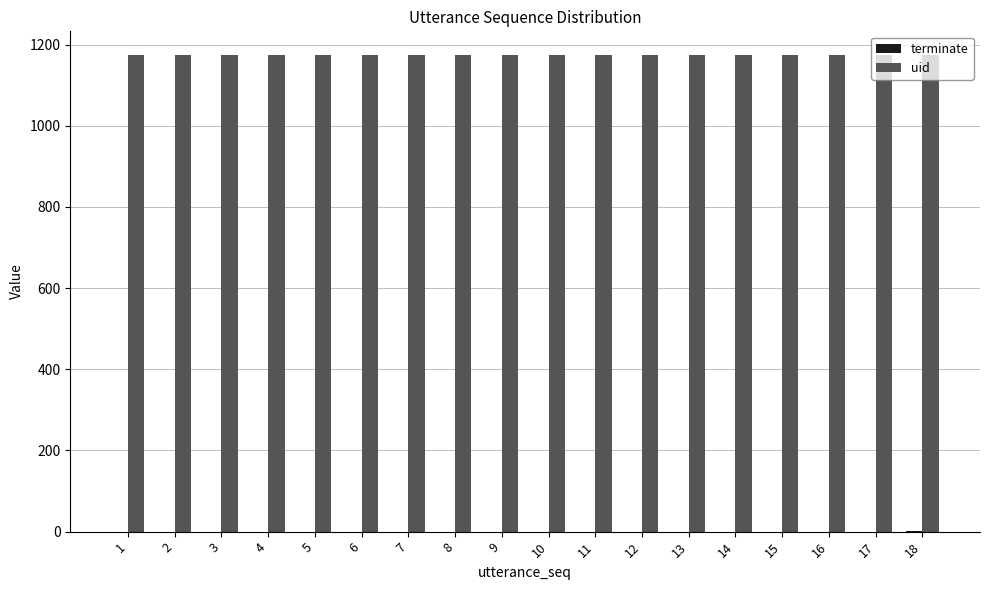

What is the sum of all uid values?

21132